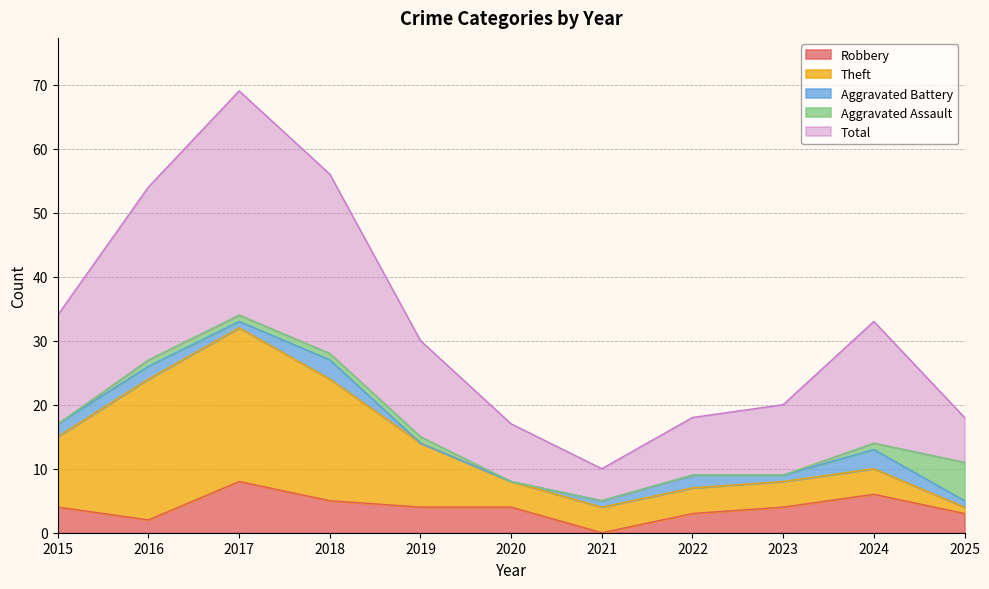

True or false: Robbery has a value of 14 at 2017.

False